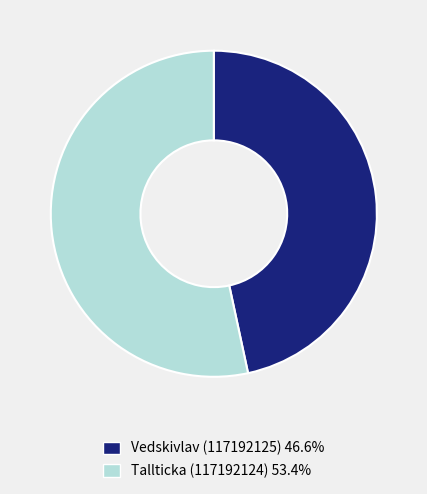

What is the largest slice in the pie chart?

Tallticka (117192124)